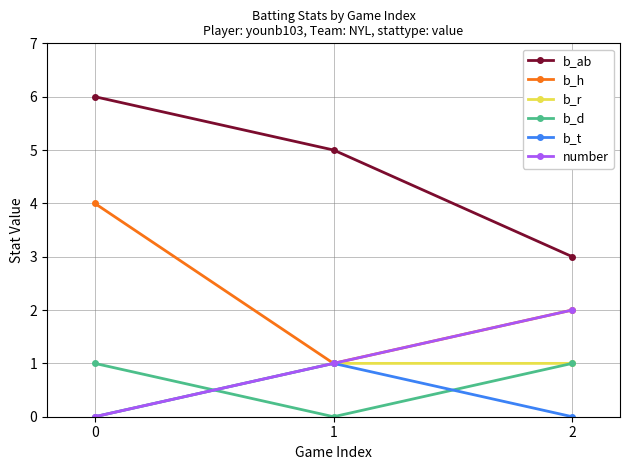

Reading left to right, what are all the values shown in this chart?

b_ab: 0=6	1=5	2=3
b_h: 0=4	1=1	2=2
b_r: 0=0	1=1	2=1
b_d: 0=1	1=0	2=1
b_t: 0=0	1=1	2=0
number: 0=0	1=1	2=2